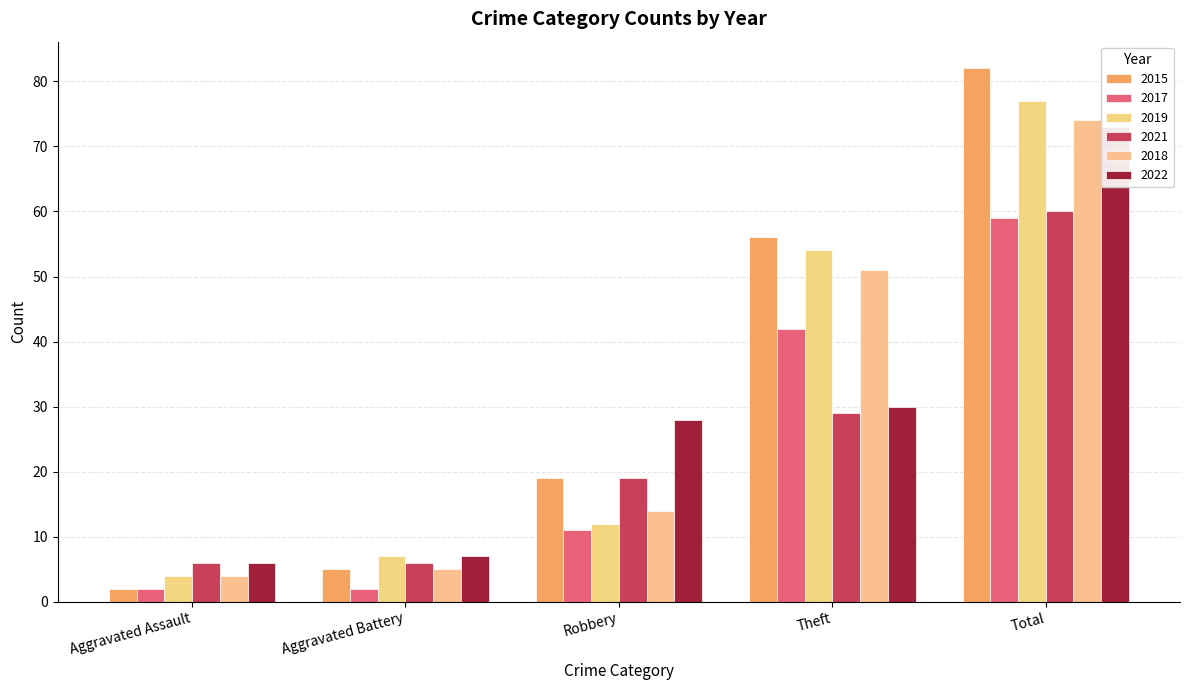

What is the label of the 5th bar from the right?

Aggravated Assault